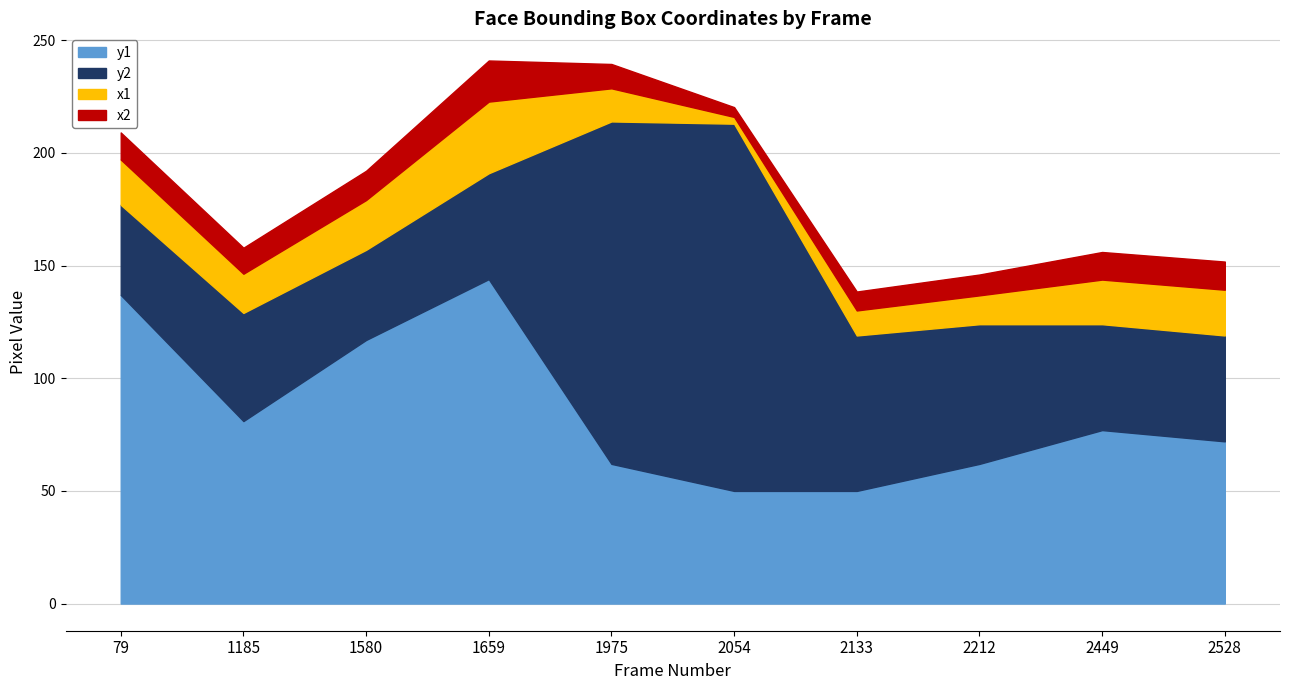

True or false: y2 and y1 intersect in this chart.

False